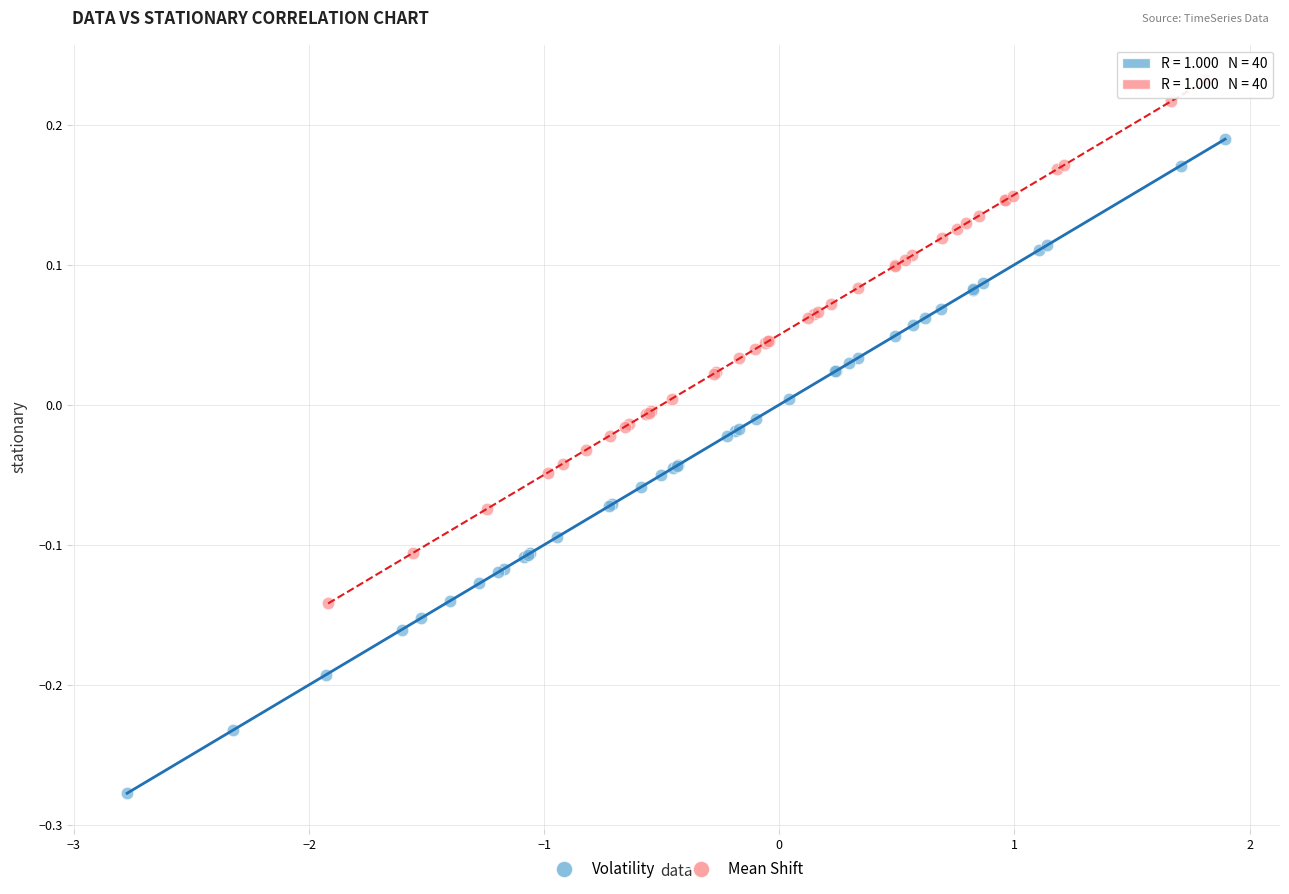

Which series reaches the minimum Y coordinate?

Volatility